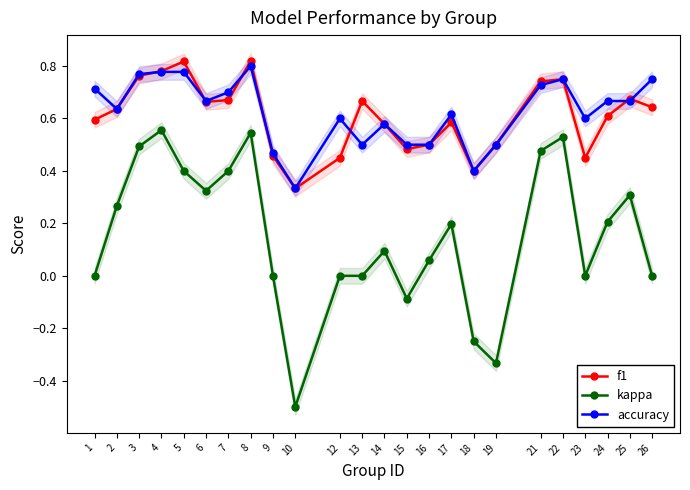

Is it true that accuracy equals 0.4 at 2?

False